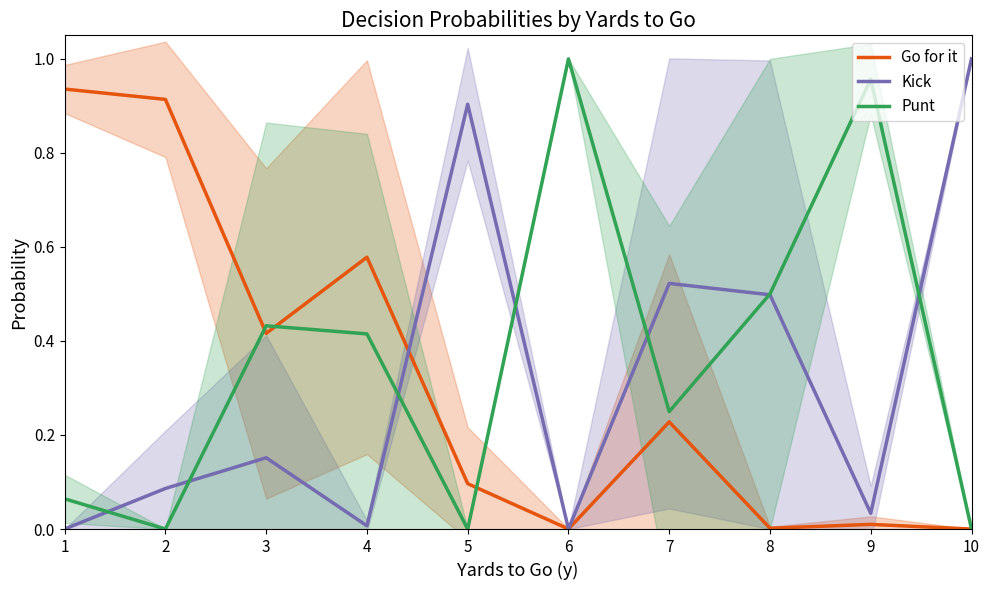

True or false: Punt has a value of 0.5 at 8.

True